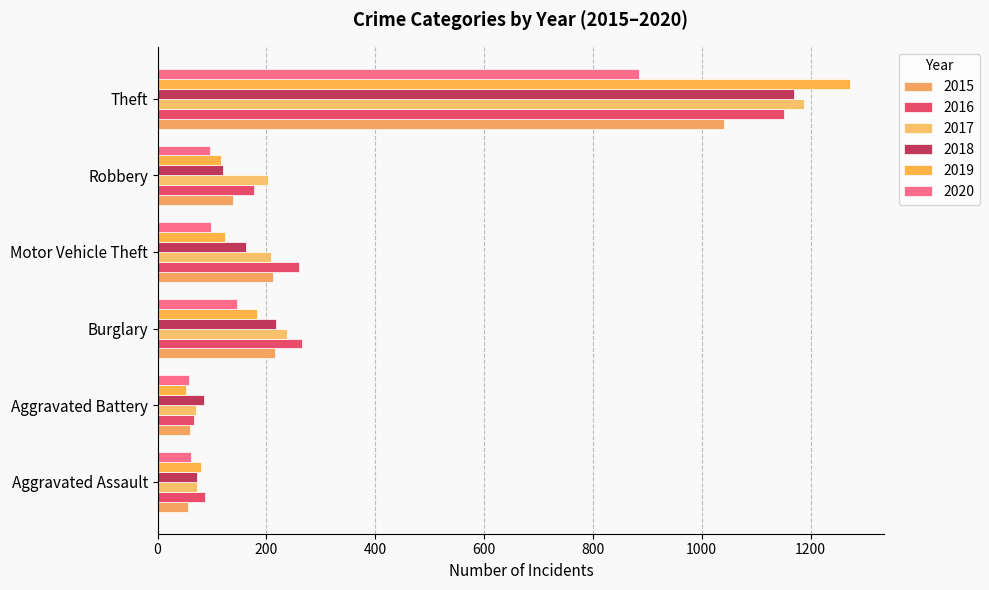

At Theft, list the series in order from largest to smallest.

2019, 2017, 2018, 2016, 2015, 2020